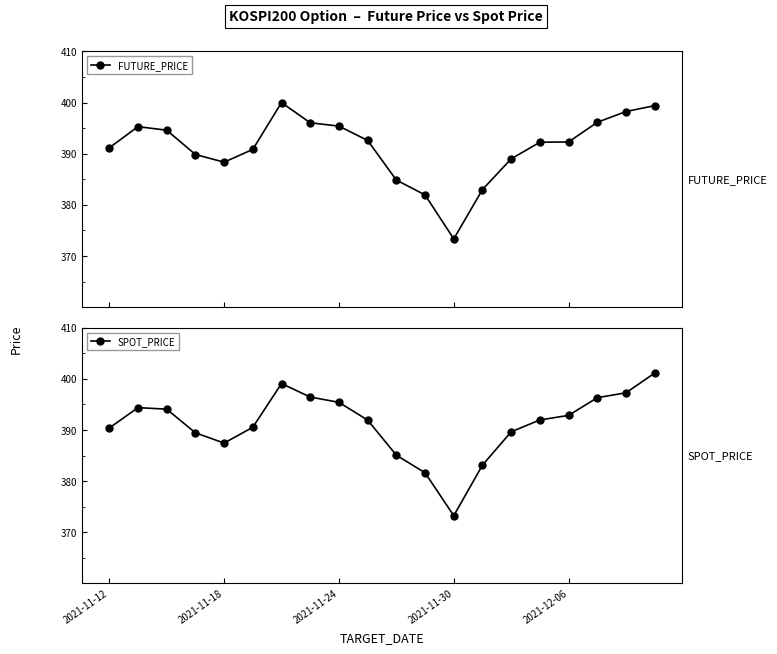

Reading left to right, transcribe all the data shown in this chart.

FUTURE_PRICE: 391.1	395.3	394.6	389.9	388.4	390.9	400.0	396.1	395.4	392.6	384.9	381.9	373.4	383.0	389.0	392.2	392.3	396.1	398.2	399.4
SPOT_PRICE: 390.4	394.4	394.1	389.4	387.4	390.5	399.1	396.4	395.4	391.9	385.1	381.6	373.2	383.1	389.6	392.0	392.9	396.3	397.3	401.1